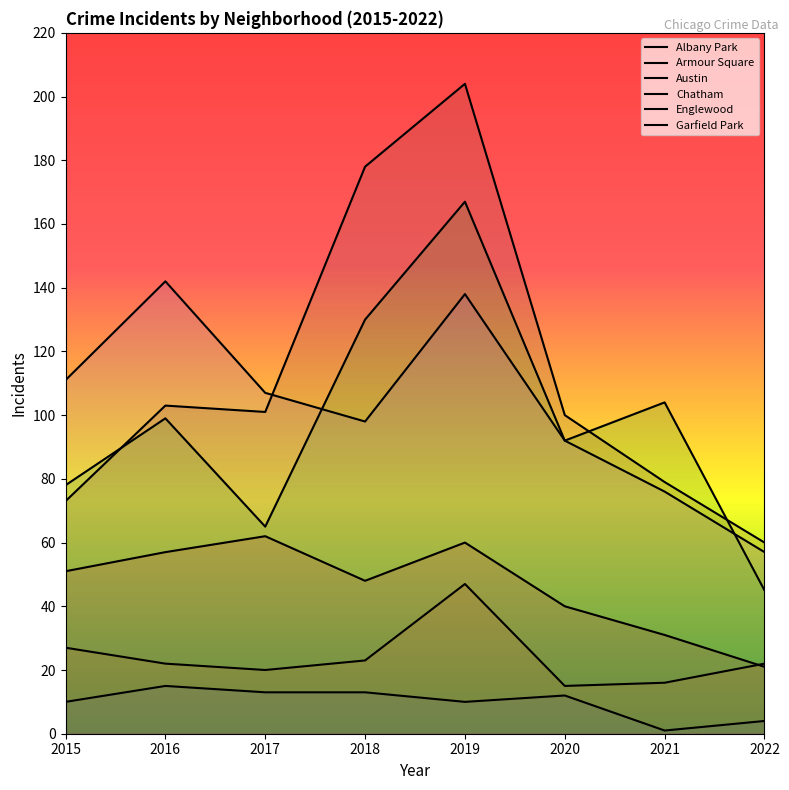

Rank the categories by Albany Park value from highest to lowest.

2016, 2017, 2018, 2020, 2015, 2019, 2022, 2021